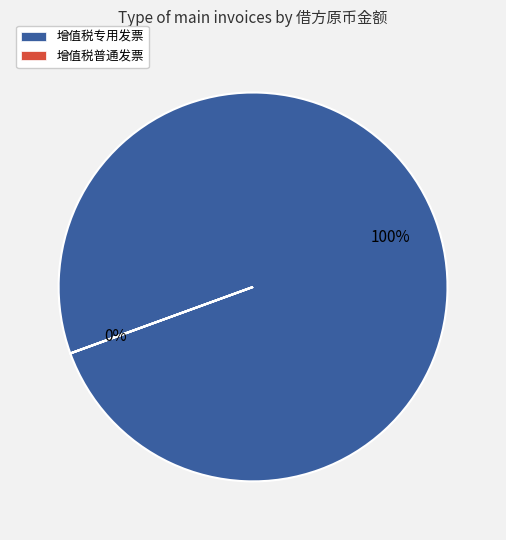

What is the smallest slice in the pie chart?

增值税普通发票